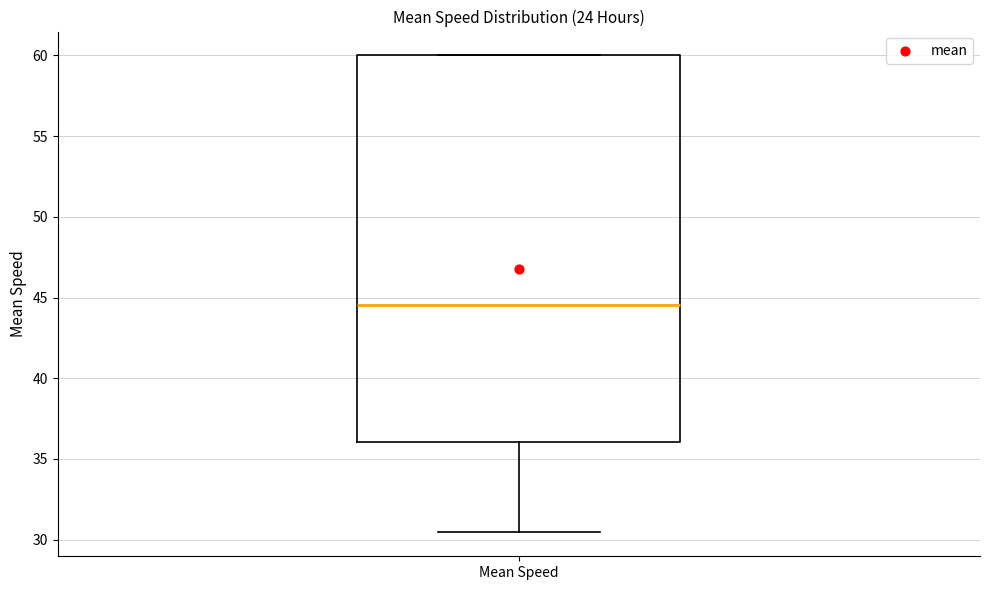

Where does the lower whisker of the box for Mean Speed end on the y-axis? The values are not printed on the chart, so give them approximately, as read against the axis.

30.5